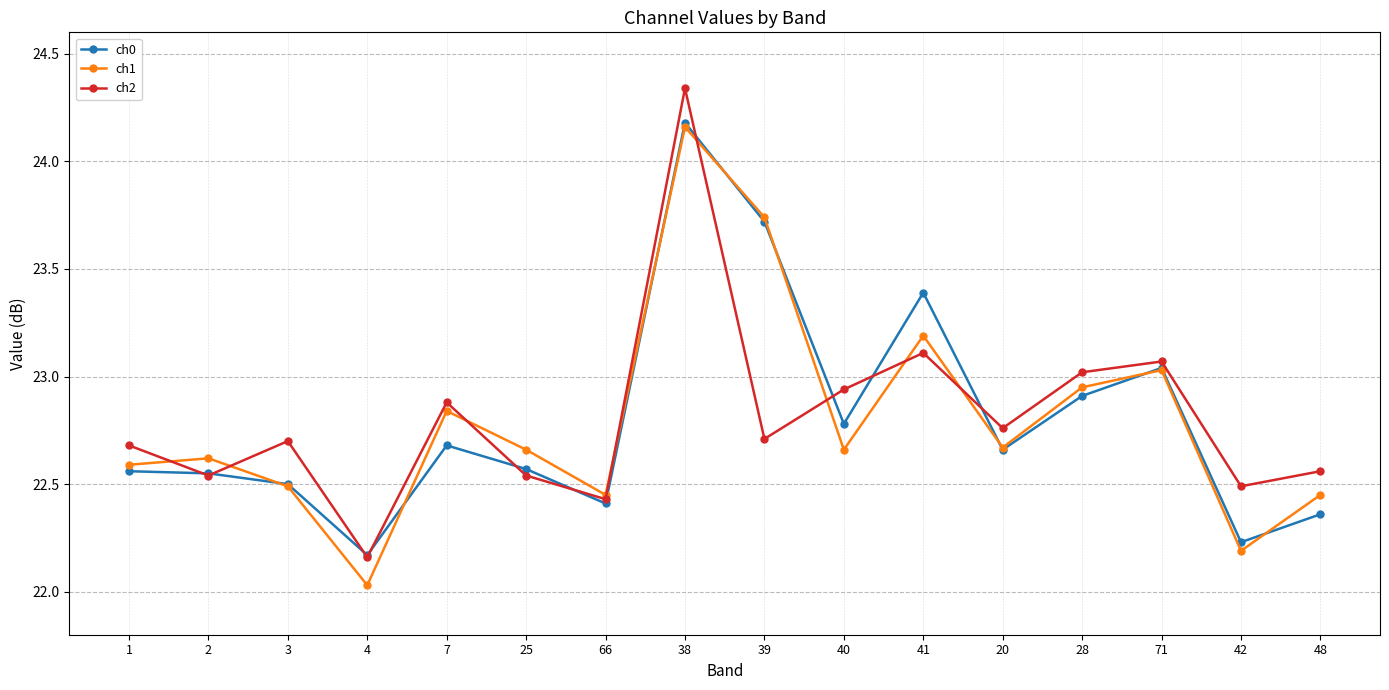

Is it true that ch0 equals 22.5 at 3?

True